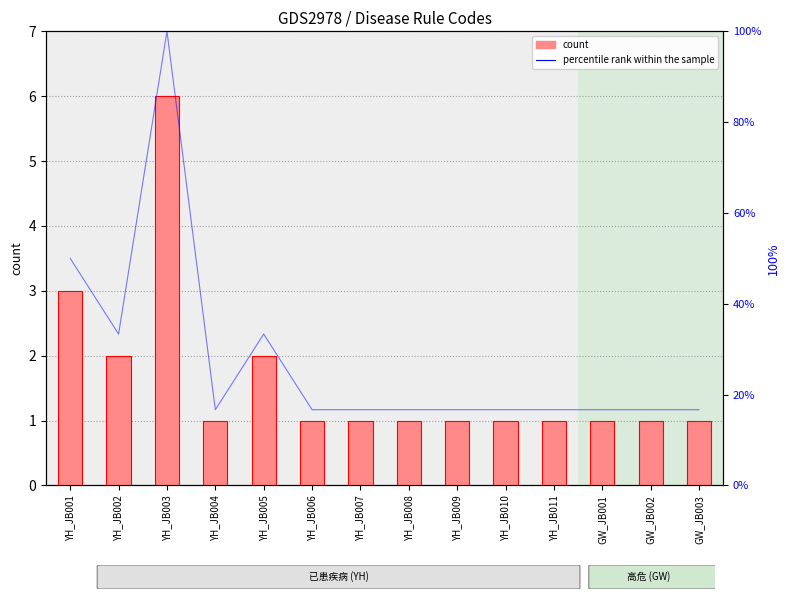

What value does the percentile rank within the sample series have at YH_JB006?

16.7